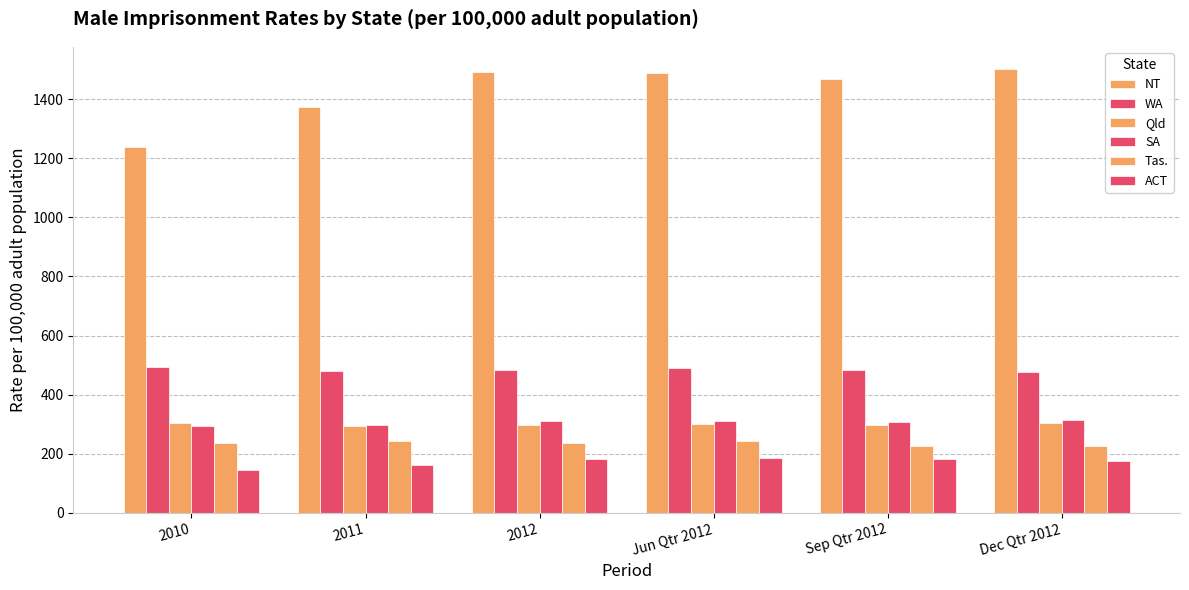

How many bars are there in total?

36